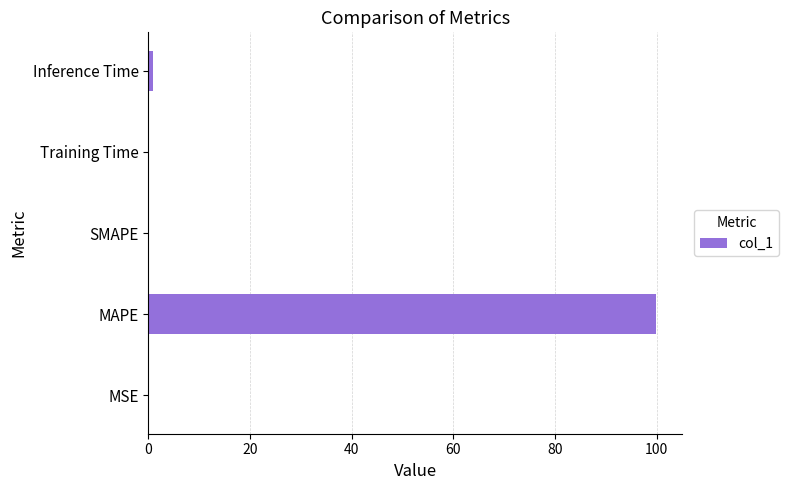

True or false: the data shows 100.0 at MAPE.

True